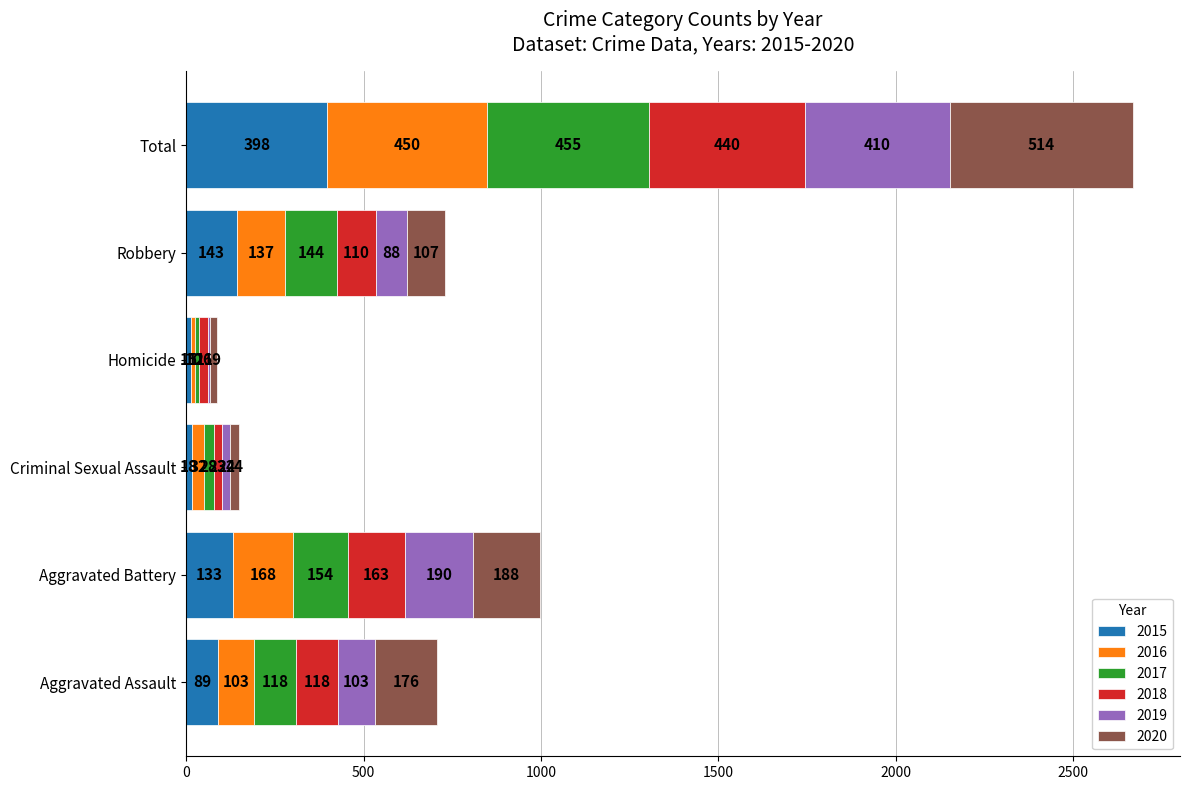

At which category is the sum across all series the highest?

Total